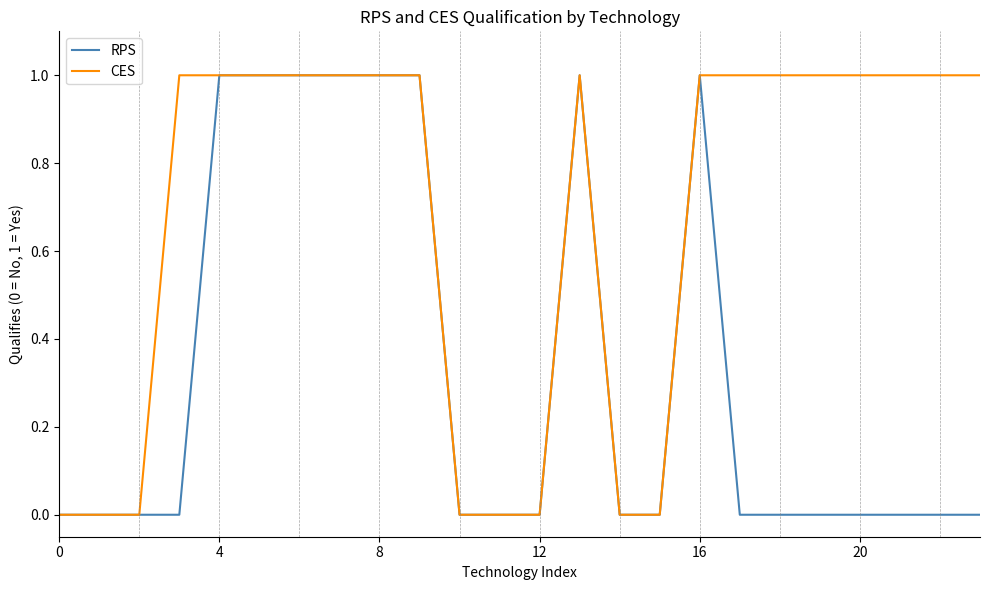

What is the difference between the maximum and minimum values in the CES series?

1